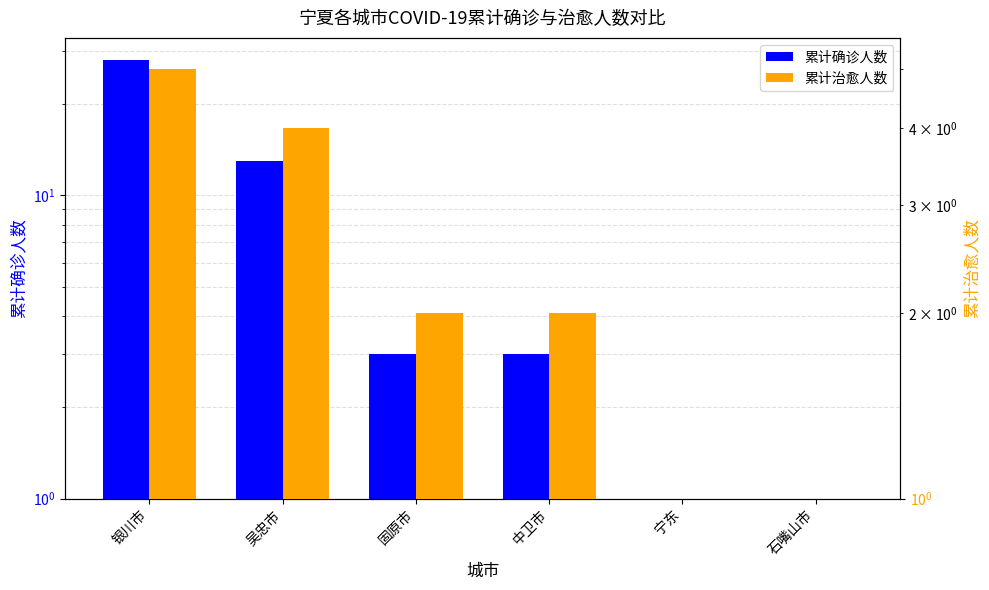

Rank the categories by 累计治愈人数 value from highest to lowest.

银川市, 吴忠市, 固原市, 中卫市, 宁东, 石嘴山市